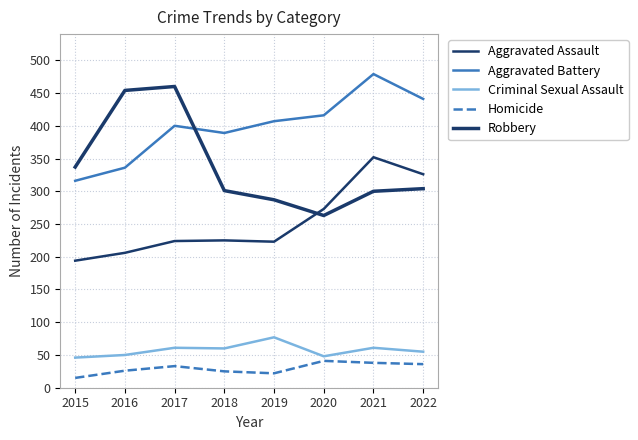

Does the chart have visible grid lines?

Yes